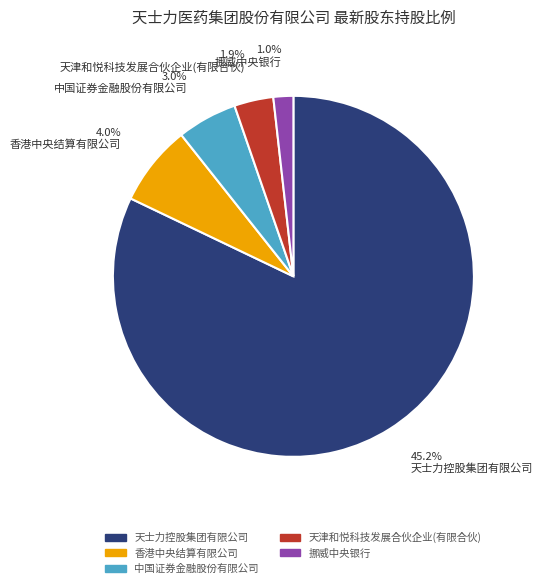

What is the total percentage of 天士力控股集团有限公司 and 挪威中央银行?

83.9%